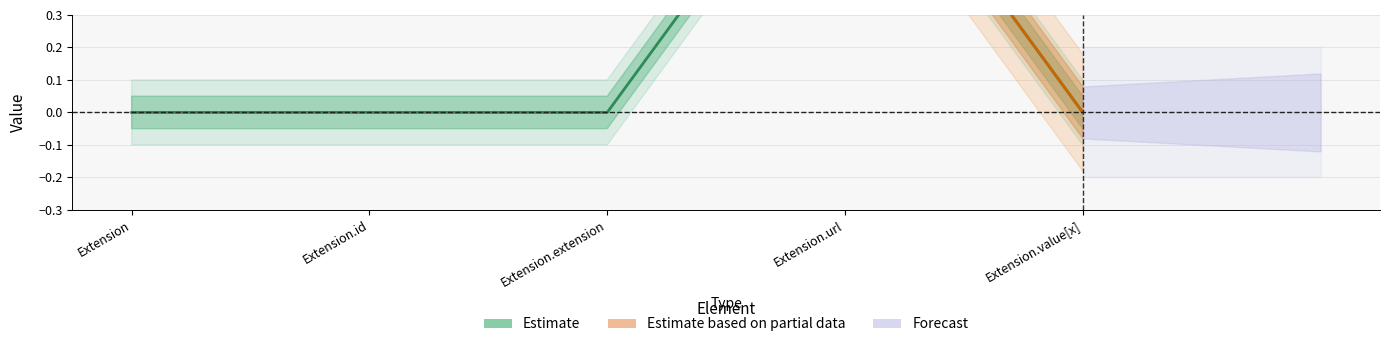

Which has a higher value, Extension.value[x] or Extension.id?

Extension.value[x]